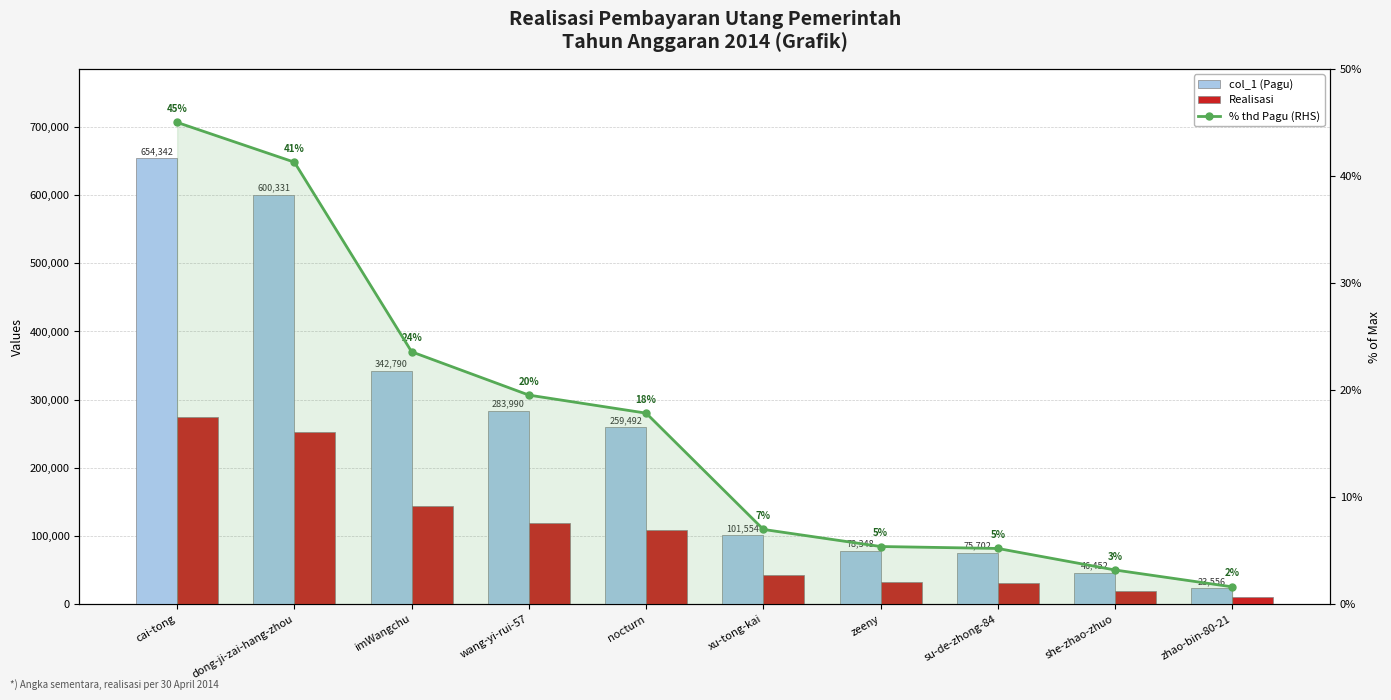

How many groups of bars are there?

10